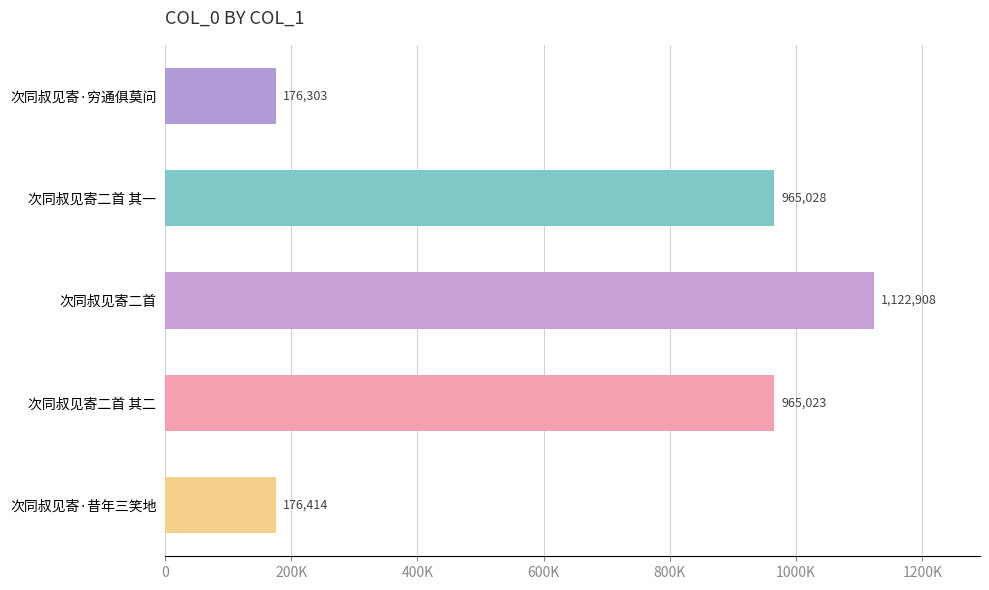

Does the chart contain any negative values?

No